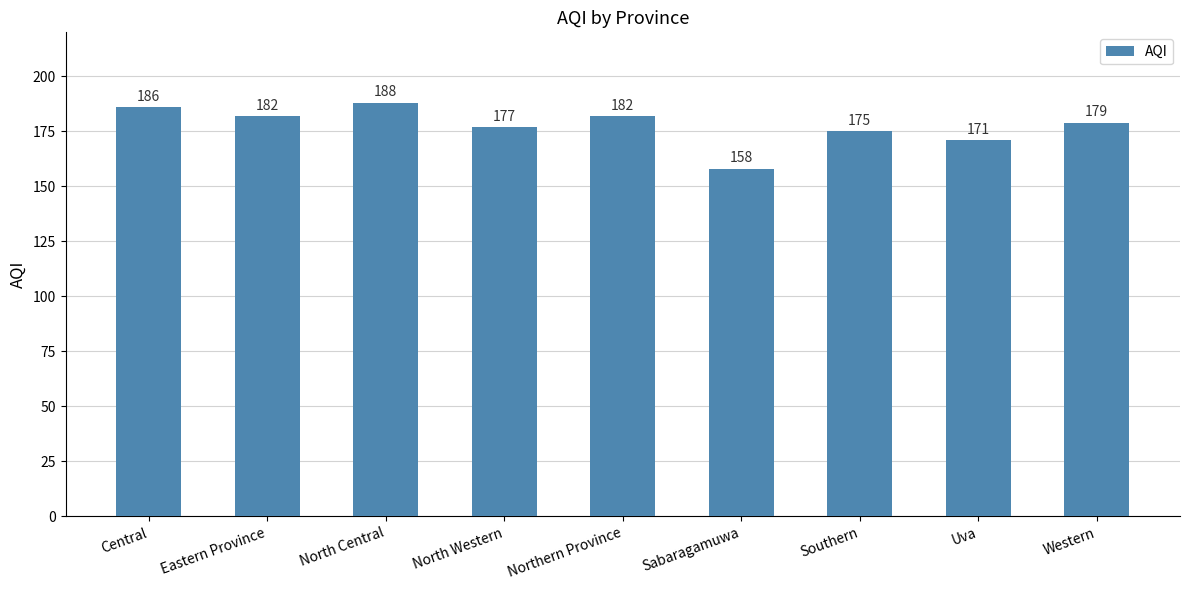

What is the label of the 4th bar from the left?

North Western